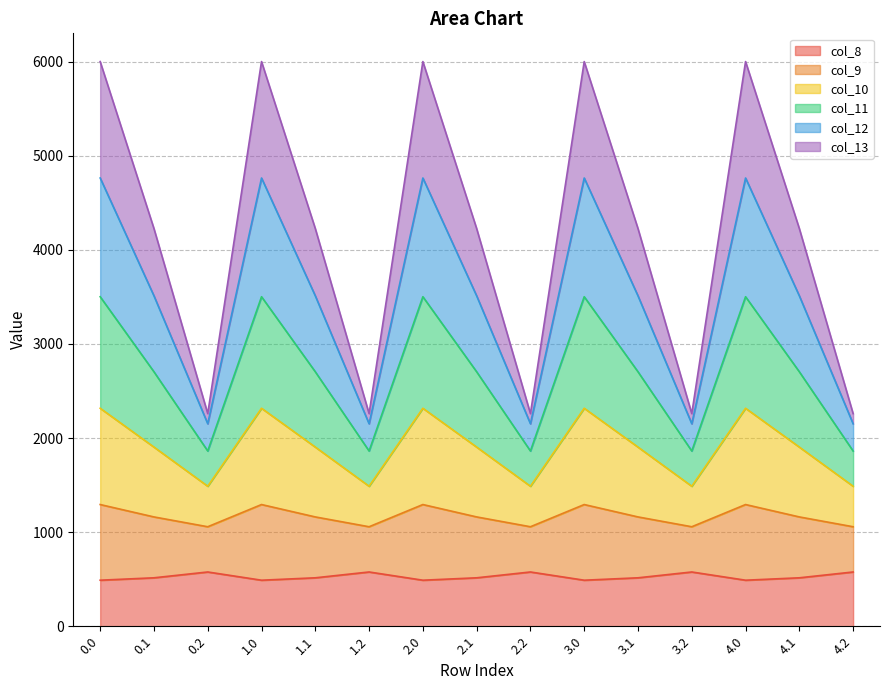

What is the lowest value of the col_8 series?

489.3